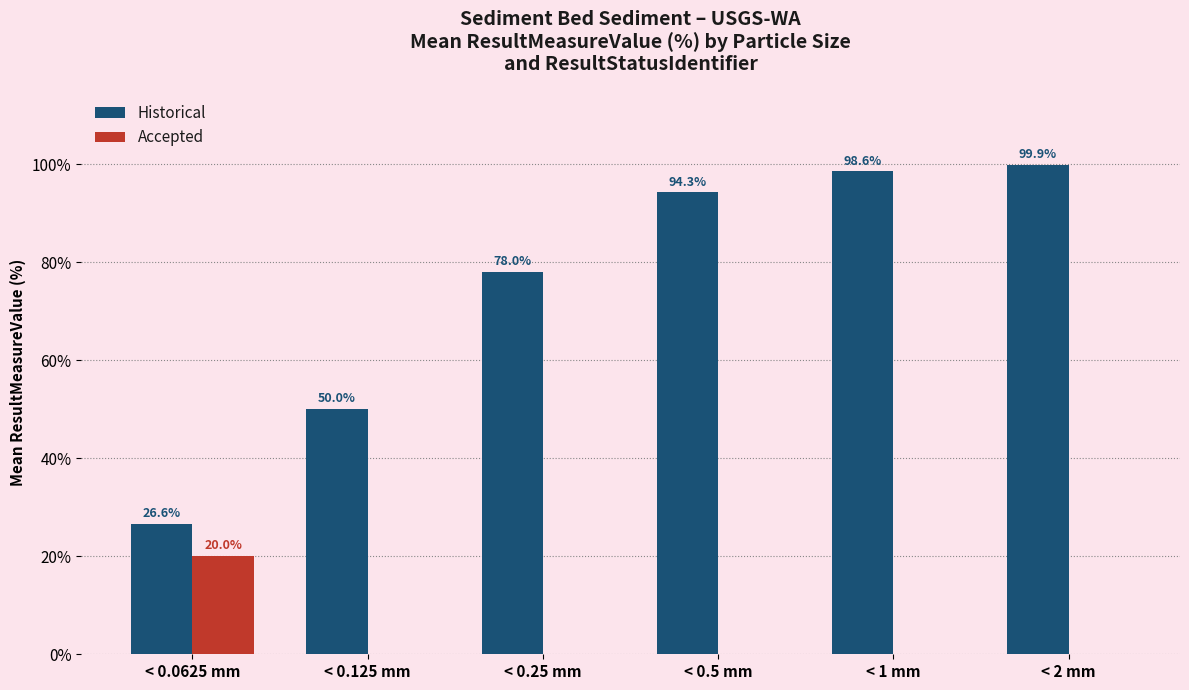

The Accepted series shows 0.0 at < 2 mm. True or false?

True